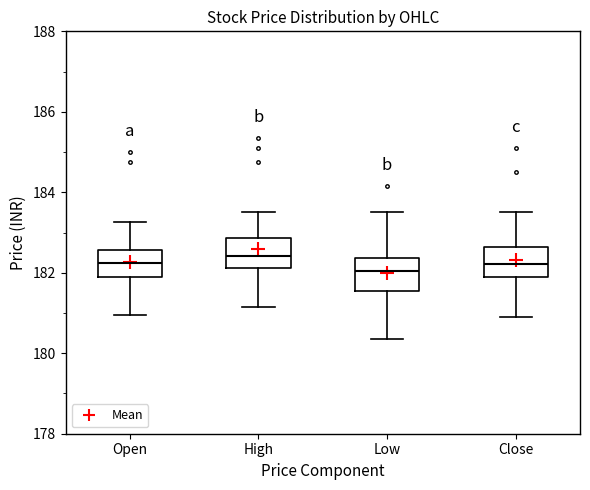

Reading left to right, transcribe this box plot: for each box, give where its median line is, the range the box spans, and where its two whiskers end, as read against the y-axis. The values are not printed on the chart, so give them approximately, as read against the axis.

Open: median 182.2, box 181.8 to 182.6, whiskers 181.0 to 183.2
High: median 182.4, box 182.2 to 182.8, whiskers 181.2 to 183.6
Low: median 182.0, box 181.6 to 182.4, whiskers 180.4 to 183.6
Close: median 182.2, box 181.8 to 182.6, whiskers 180.8 to 183.6